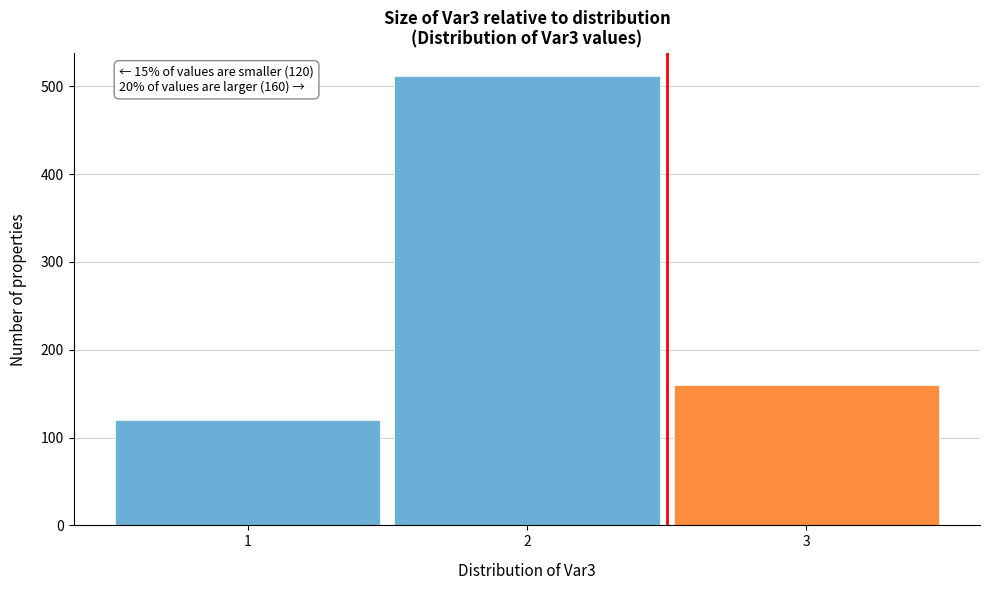

Which range on the x-axis has the tallest bar?

1.5 to 2.5